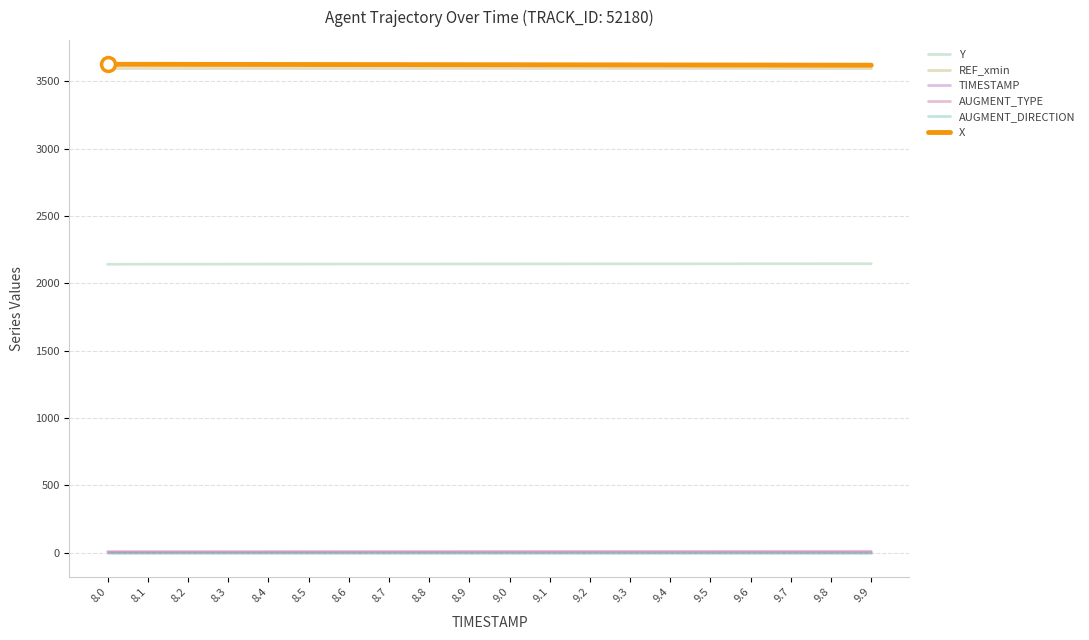

Is it true that AUGMENT_DIRECTION equals 0.0 at 9.0?

True